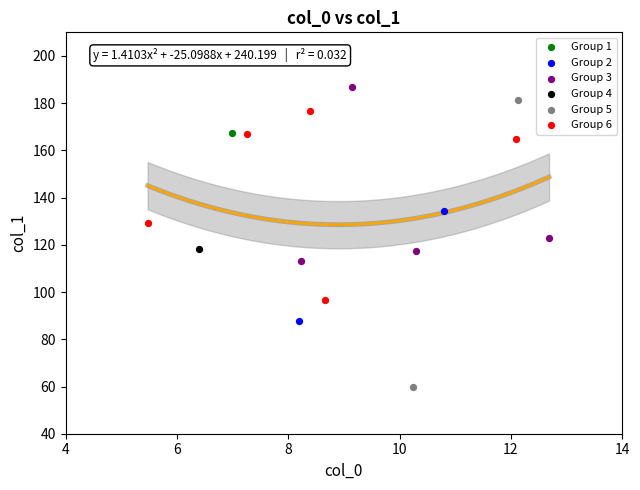

Which series contains the highest Y value?

Group 3